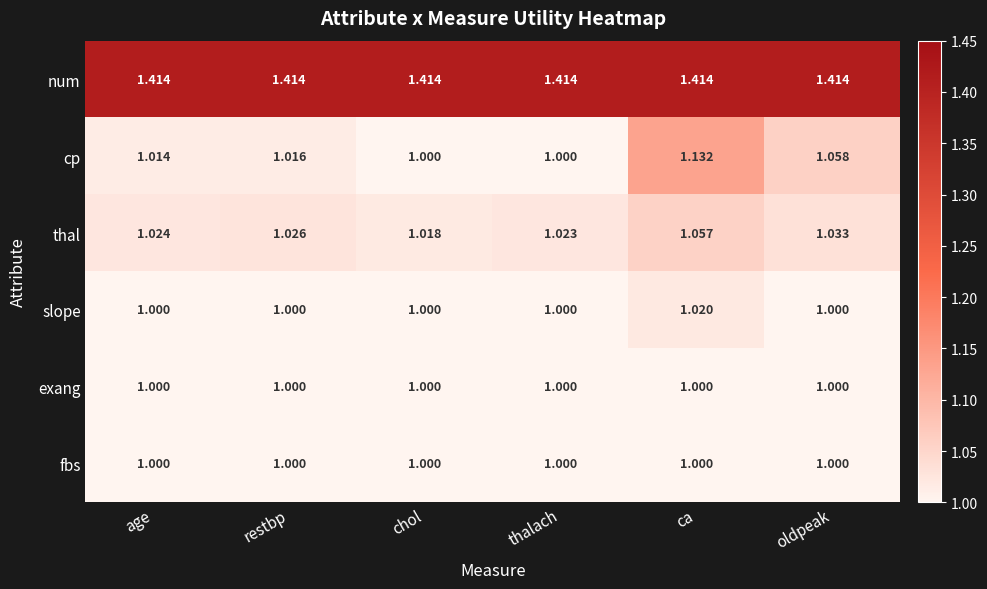

Is the value of fbs at age greater than the value of thal at oldpeak?

No